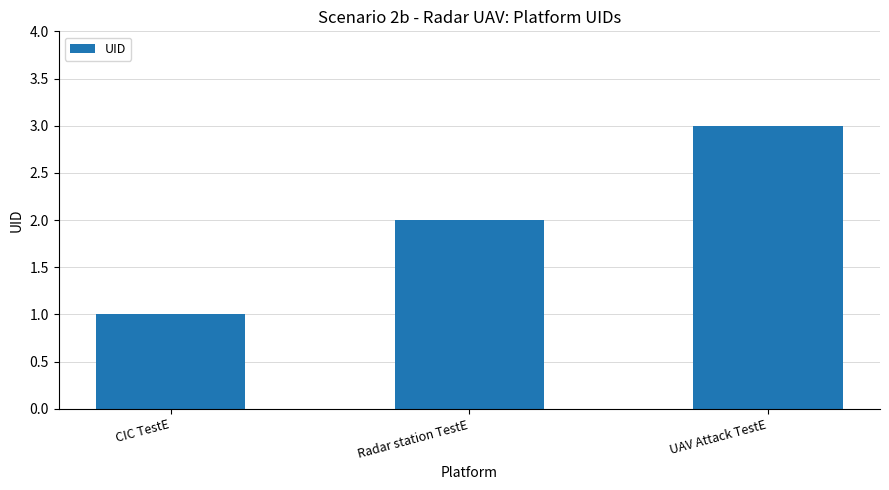

Is it true that the value at UAV Attack TestE is 4?

False